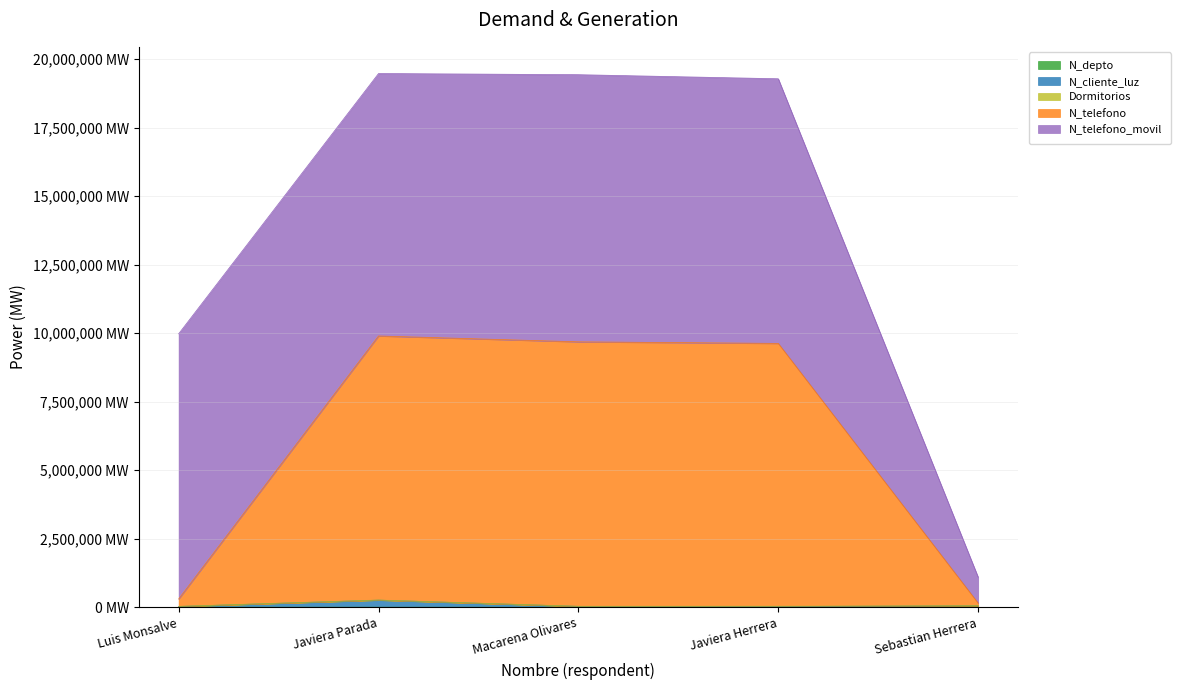

What is the highest value of the N_telefono series?

9896726.5